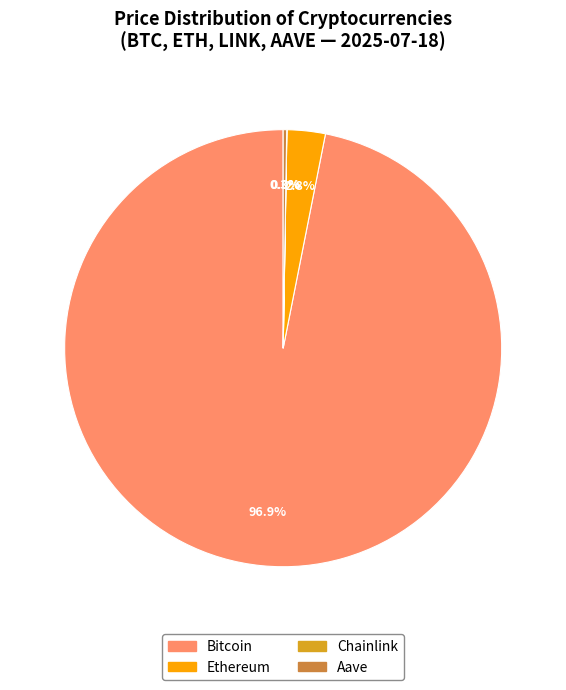

Which has a higher value, Ethereum or Bitcoin?

Bitcoin